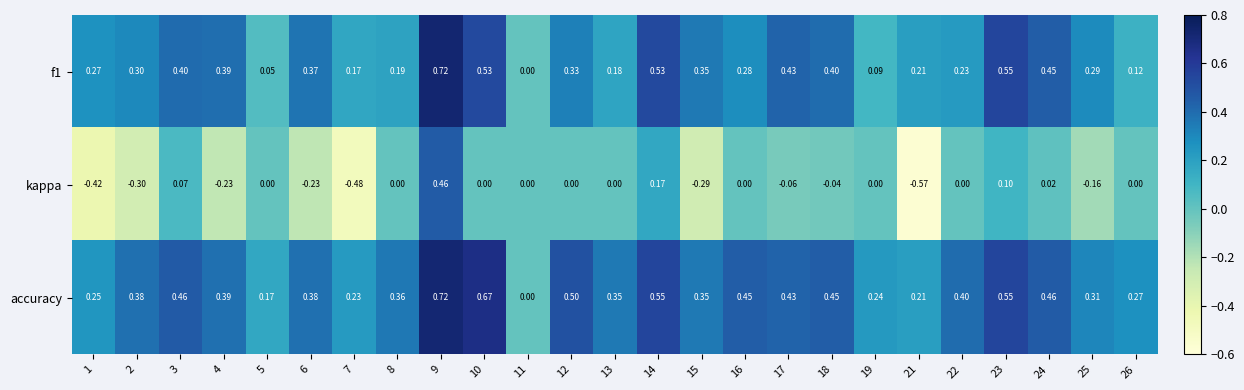

Is the value of f1 at 10 greater than the value of kappa at 10?

Yes